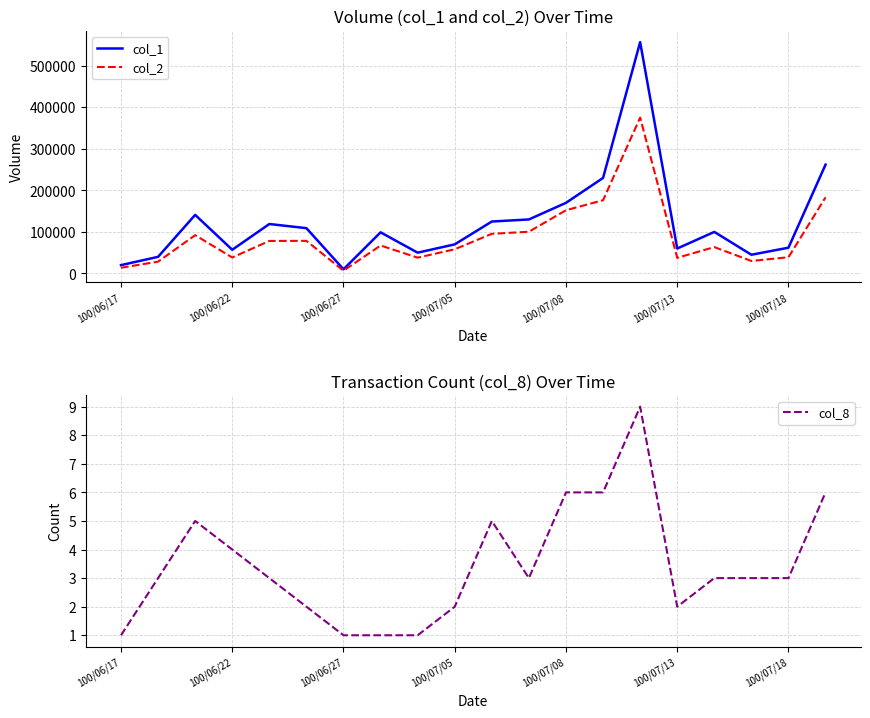

Rank the series at 100/06/17 from highest to lowest value.

col_1, col_2, col_8